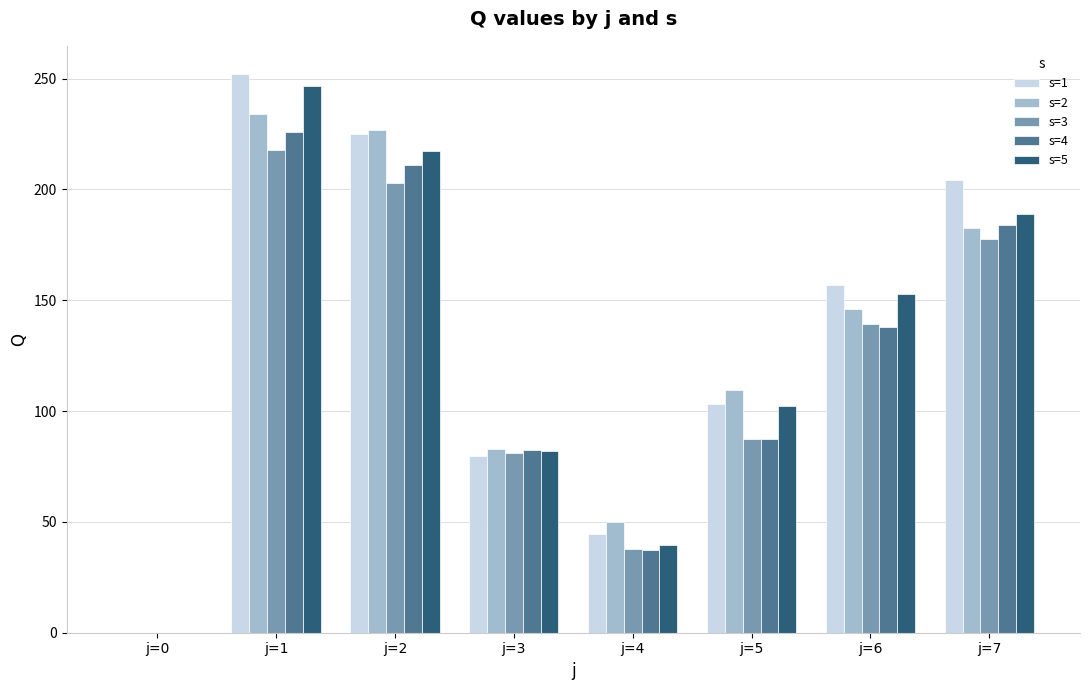

What is the sum of all s=4 values?

965.6